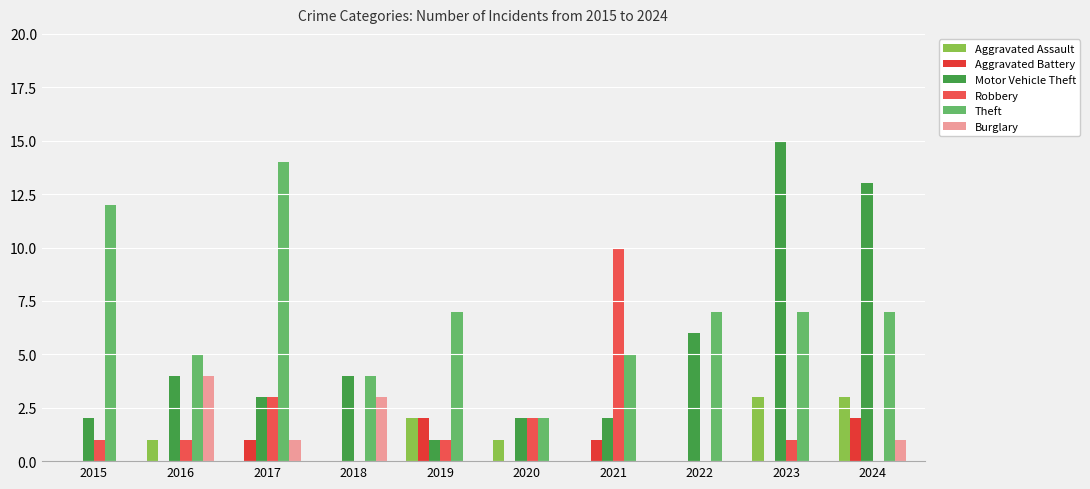

How many distinct data groups are displayed?

6